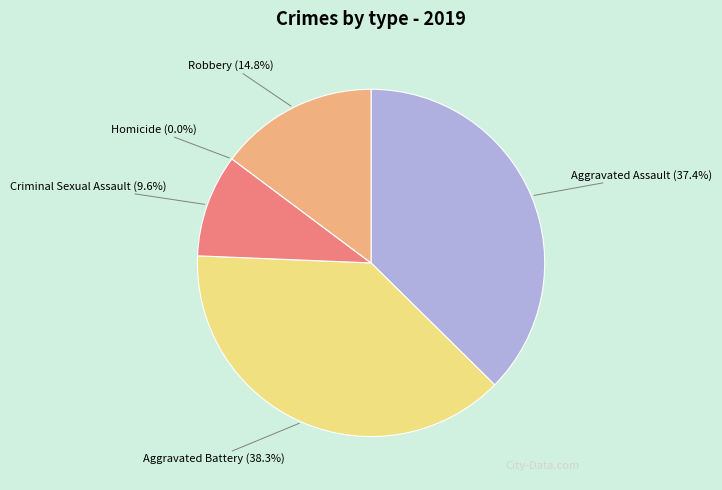

To the nearest percent, what is the difference between the Homicide and Criminal Sexual Assault slice percentages?

10%